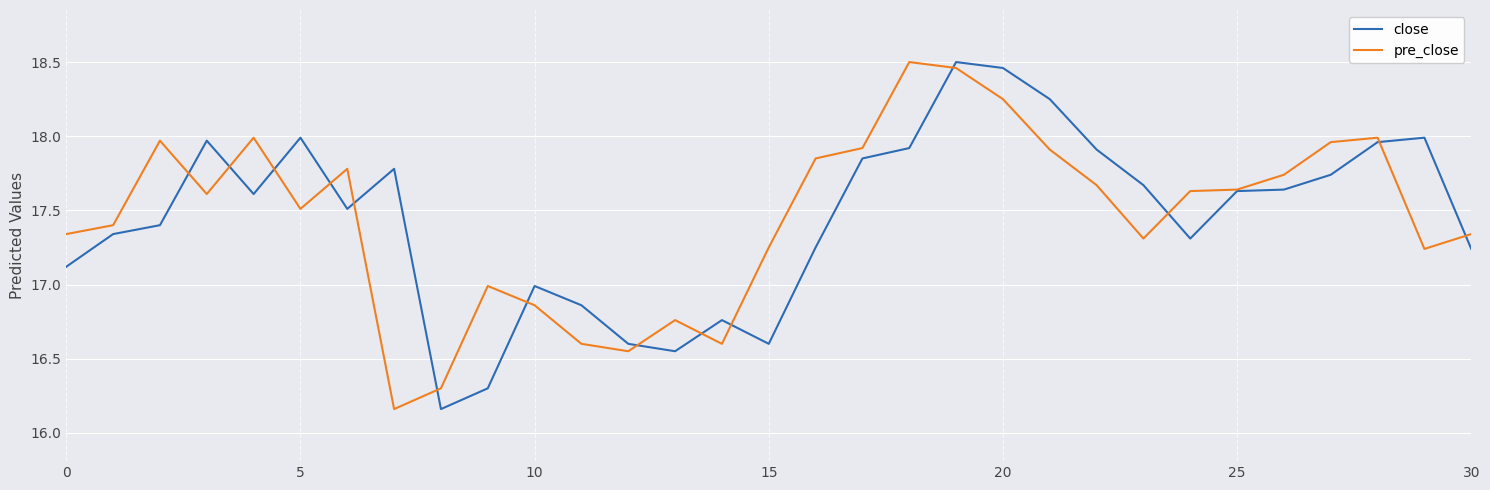

Which category has the lowest value in the pre_close series?

7